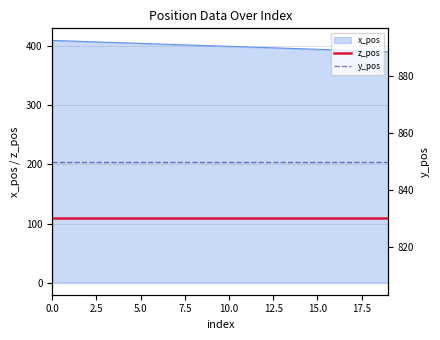

What is the maximum value for x_pos?

410